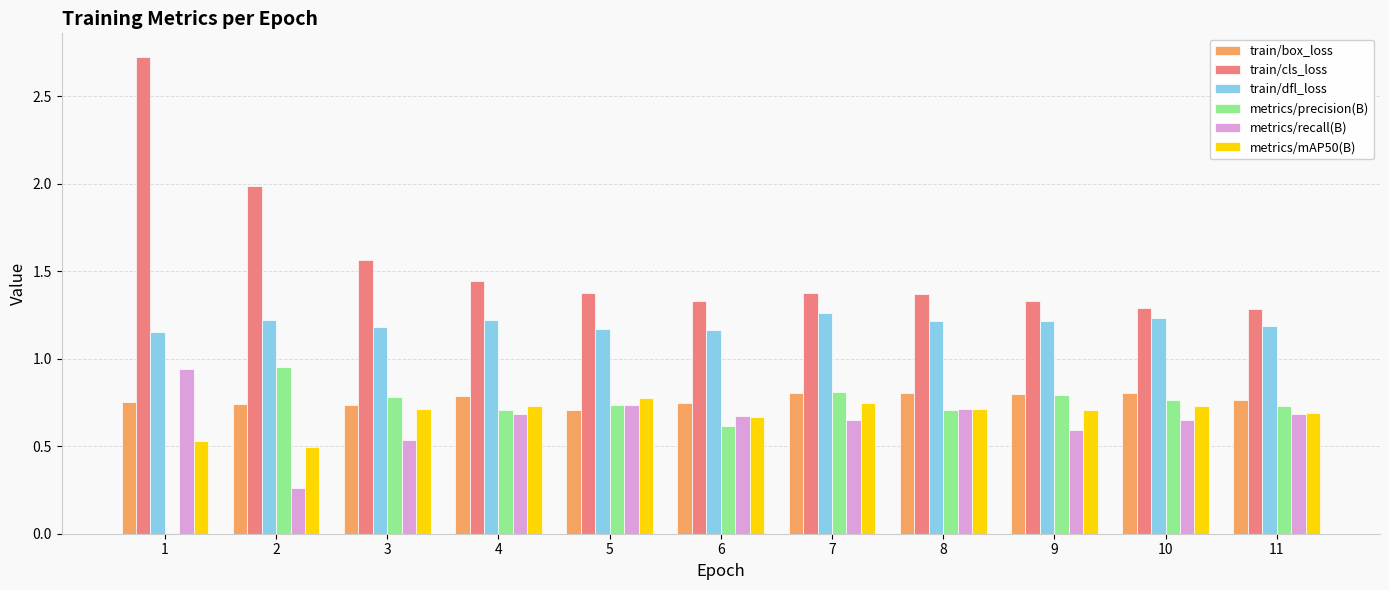

Which series has the widest spread of values?

train/cls_loss